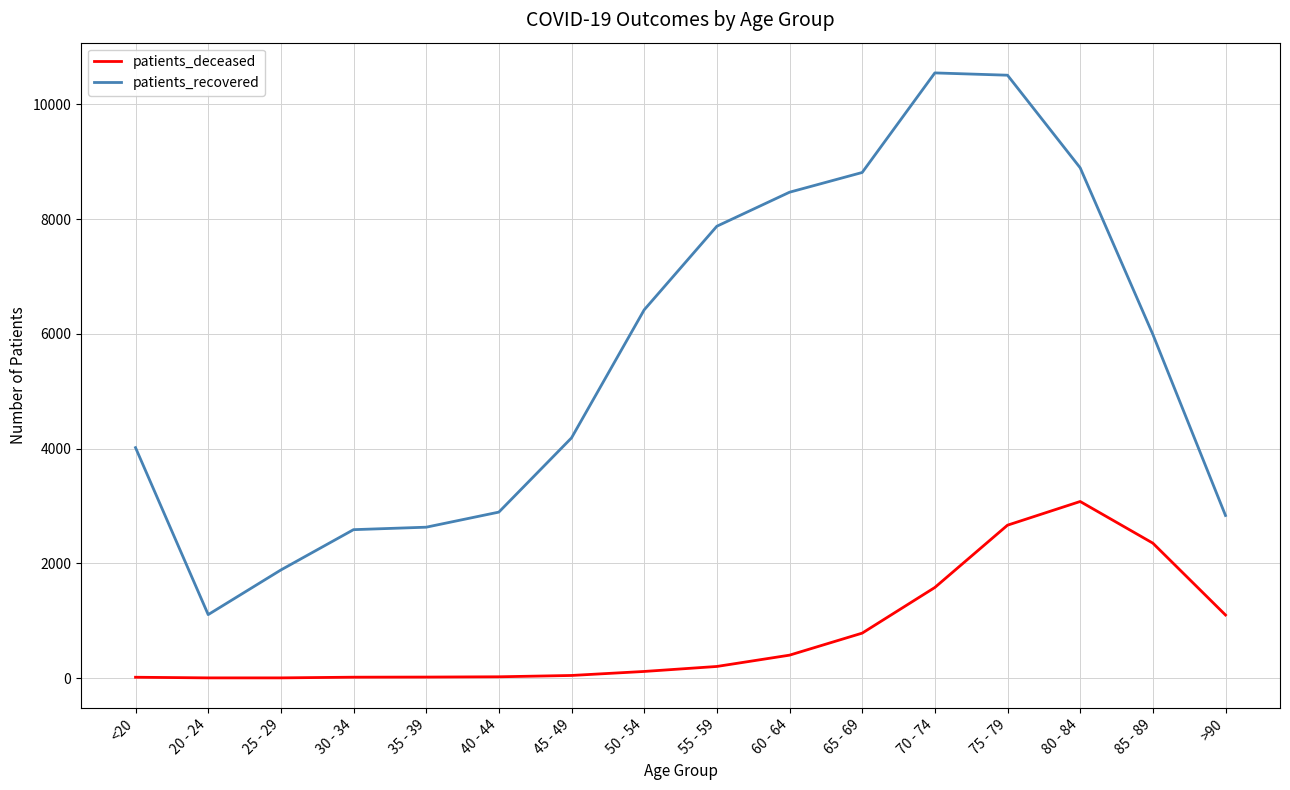

What are all the series names shown in the legend?

patients_deceased, patients_recovered